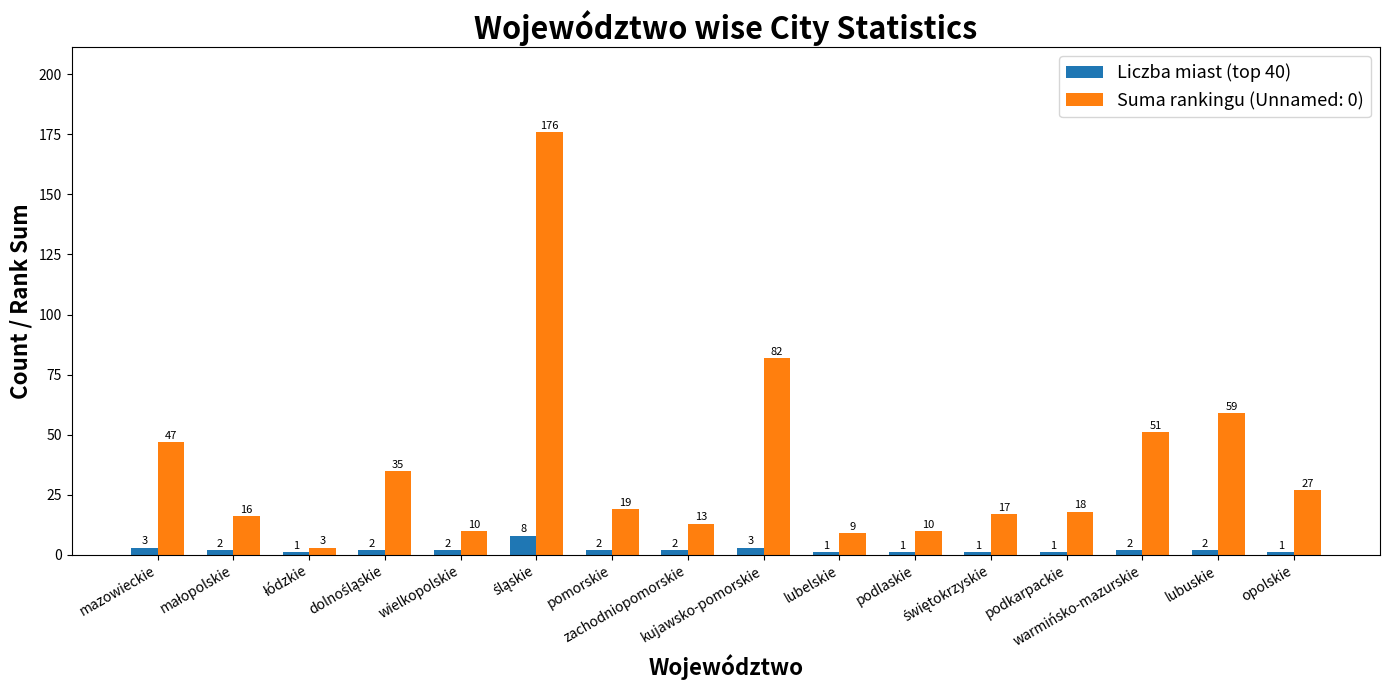

Which series has the widest spread of values?

Suma rankingu (Unnamed: 0)